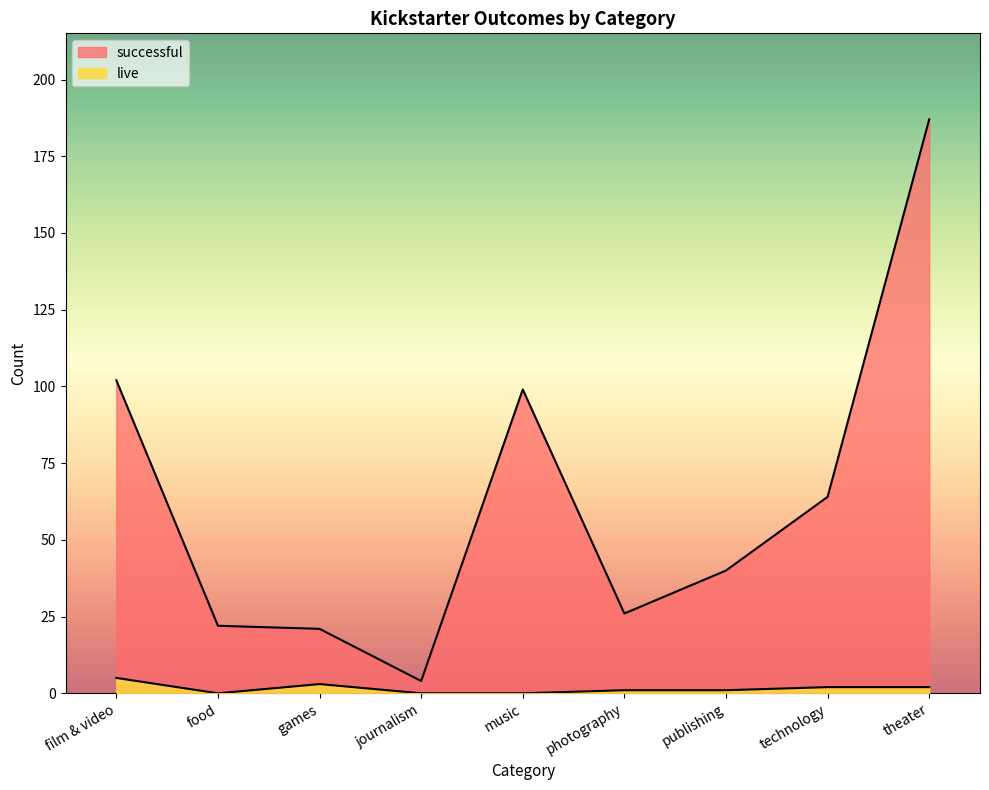

What position from the right is music?

5